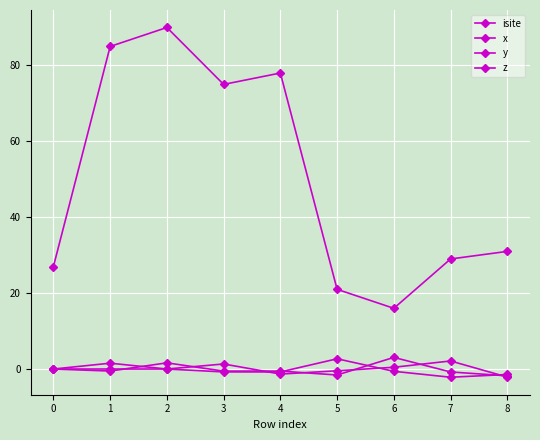

Does the chart have visible grid lines?

Yes